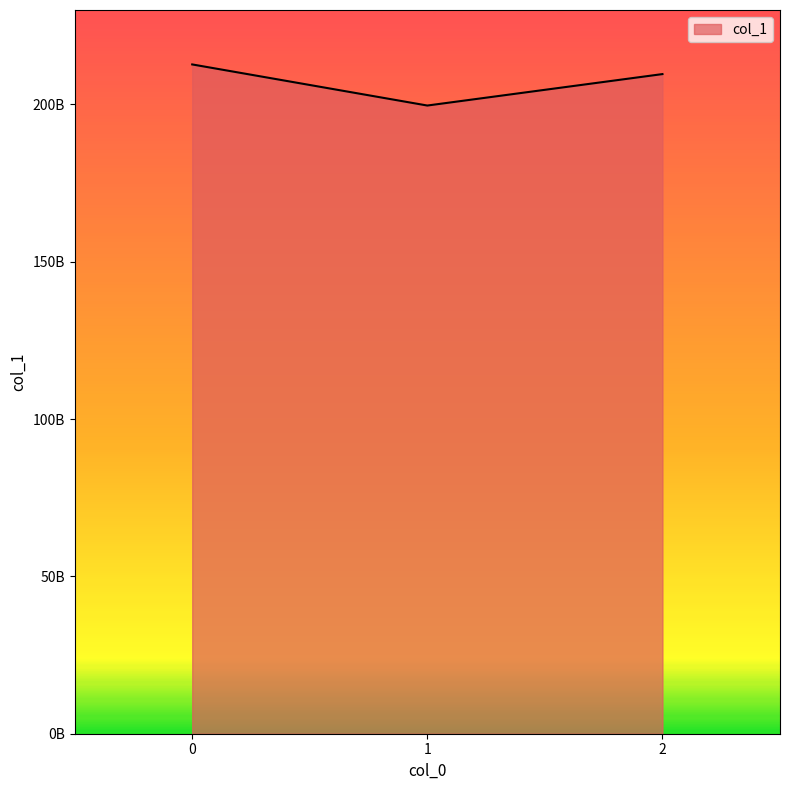

Does the chart display data point markers on the line(s)?

No